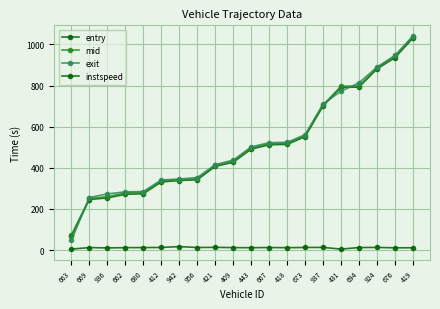

Does the chart have visible grid lines?

Yes